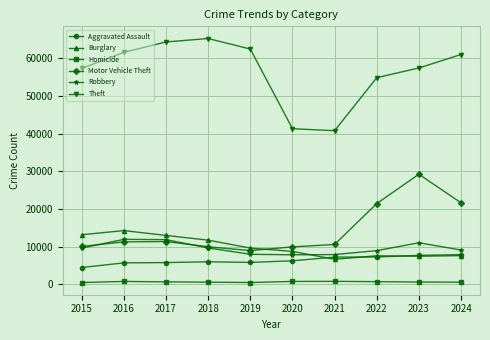

At which label does Burglary reach its peak?

2016